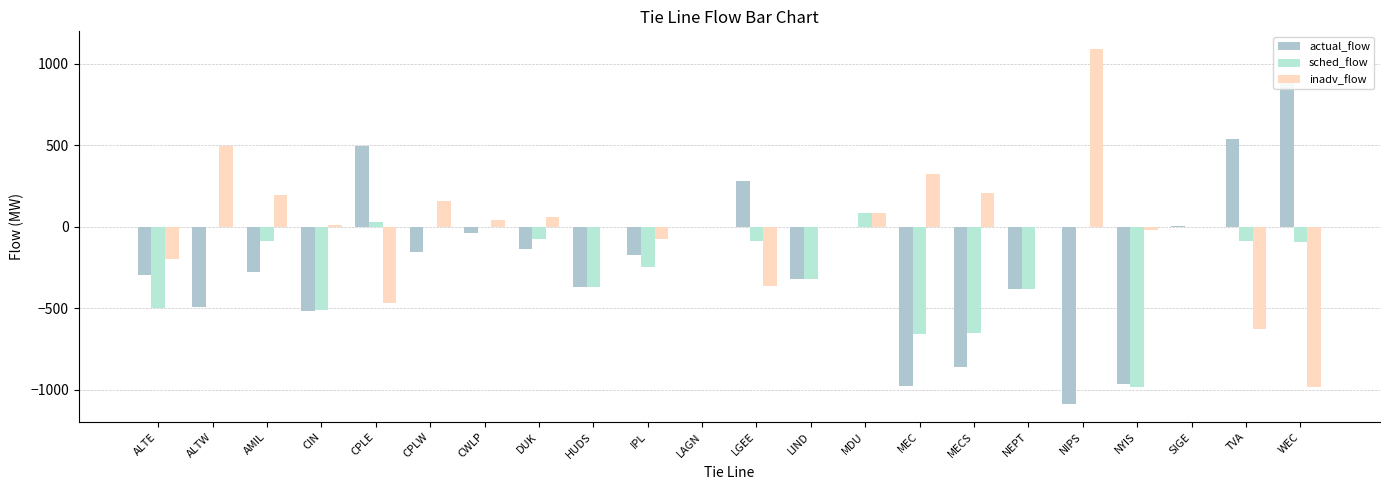

What are all the series names shown in the legend?

actual_flow, sched_flow, inadv_flow